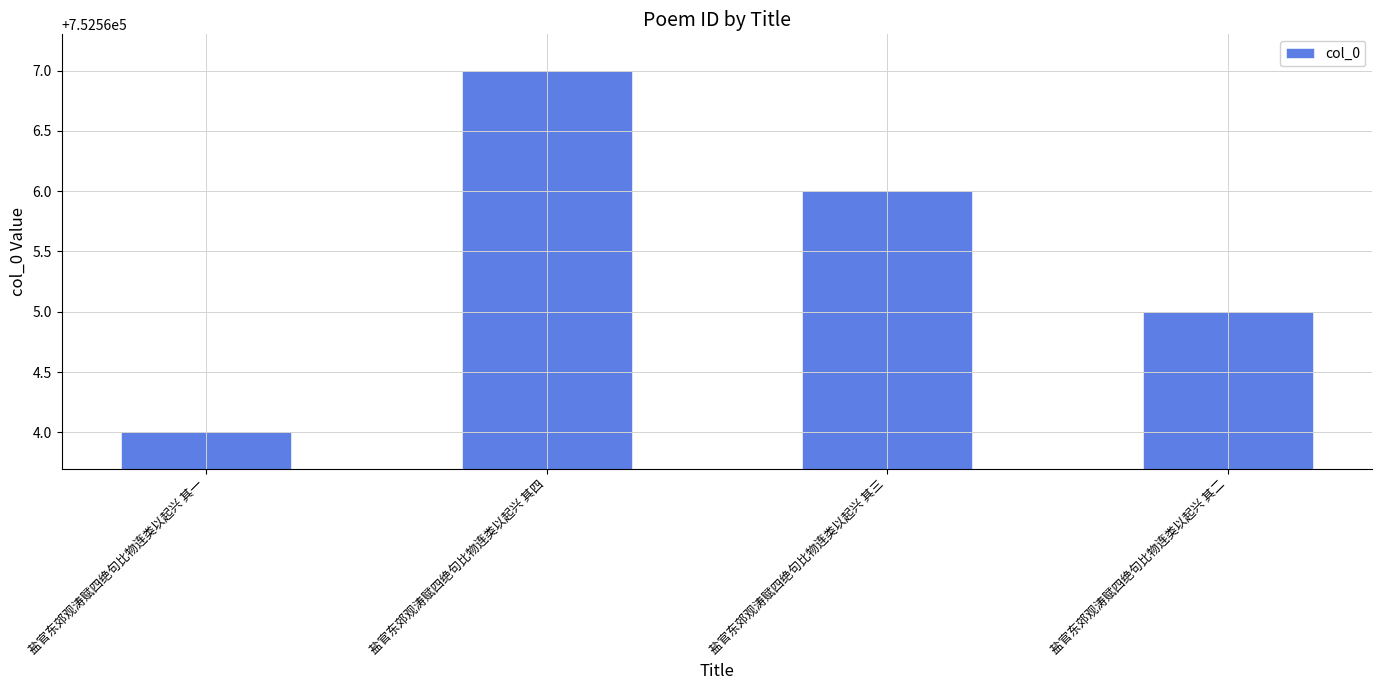

Which has a higher value, 盐官东郊观涛赋四绝句比物连类以起兴 其二 or 盐官东郊观涛赋四绝句比物连类以起兴 其四?

盐官东郊观涛赋四绝句比物连类以起兴 其四